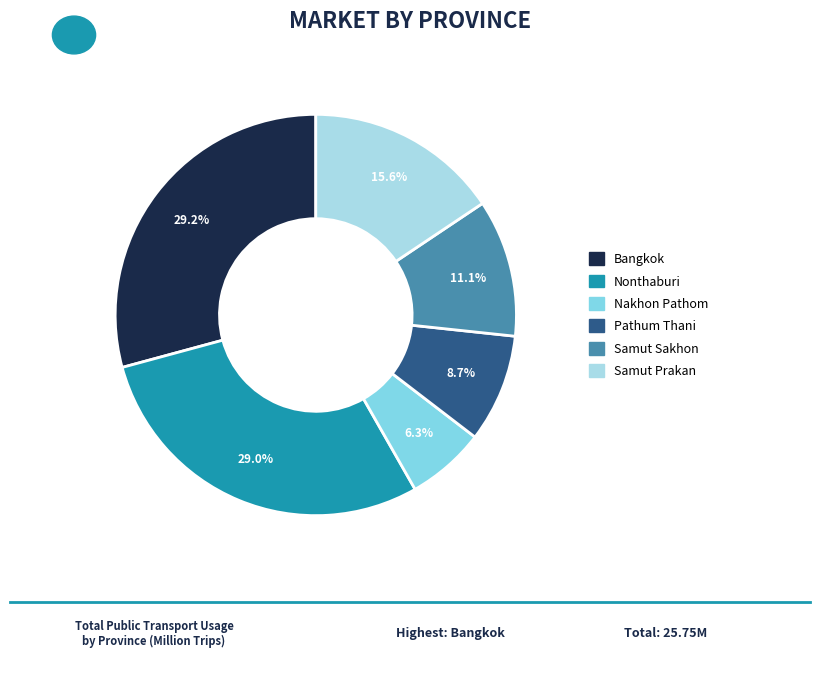

What percentage is the Bangkok slice, to the nearest percent?

29%